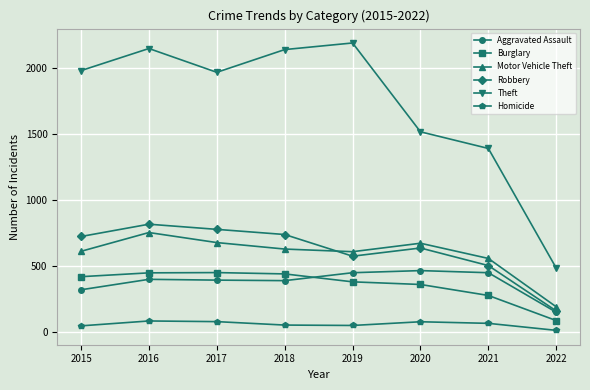

The Robbery series shows 726 at 2015. True or false?

True